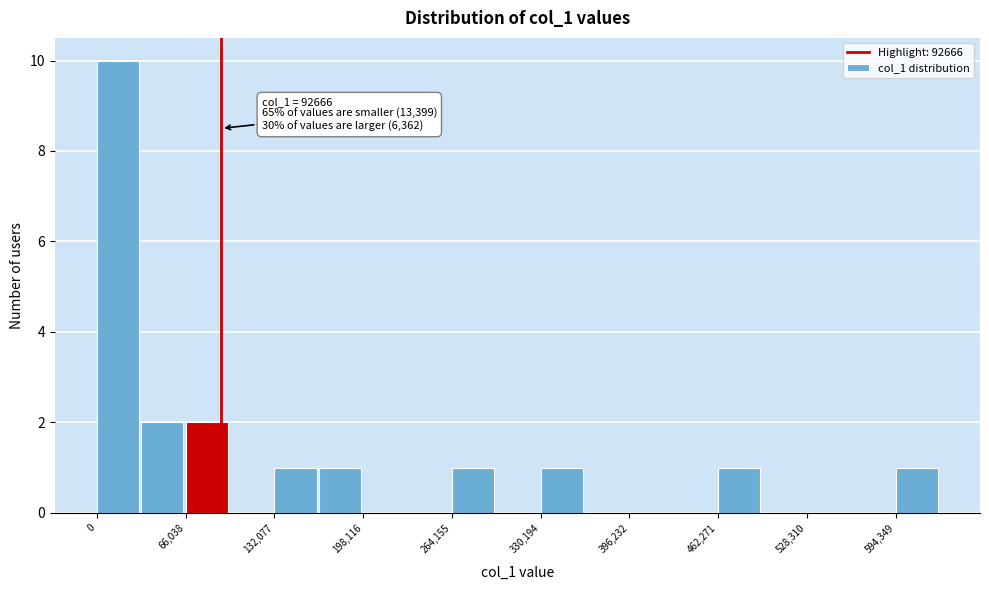

Around what value on the x-axis is the tallest bar? Give the approximate position of its centre, as read against the axis.

20000